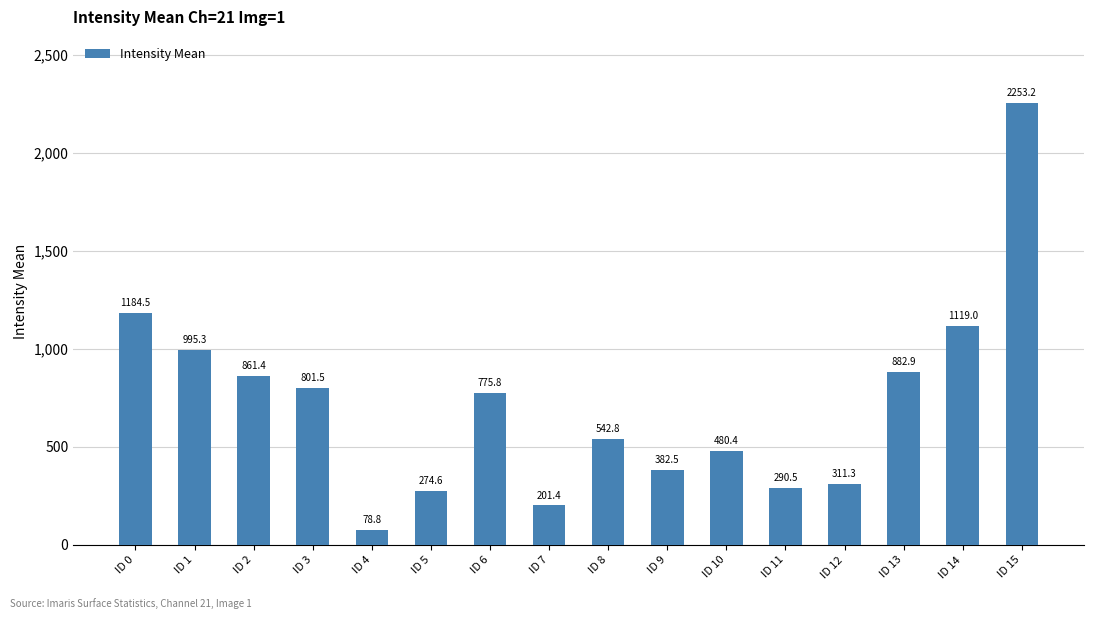

What is the average value?

714.7